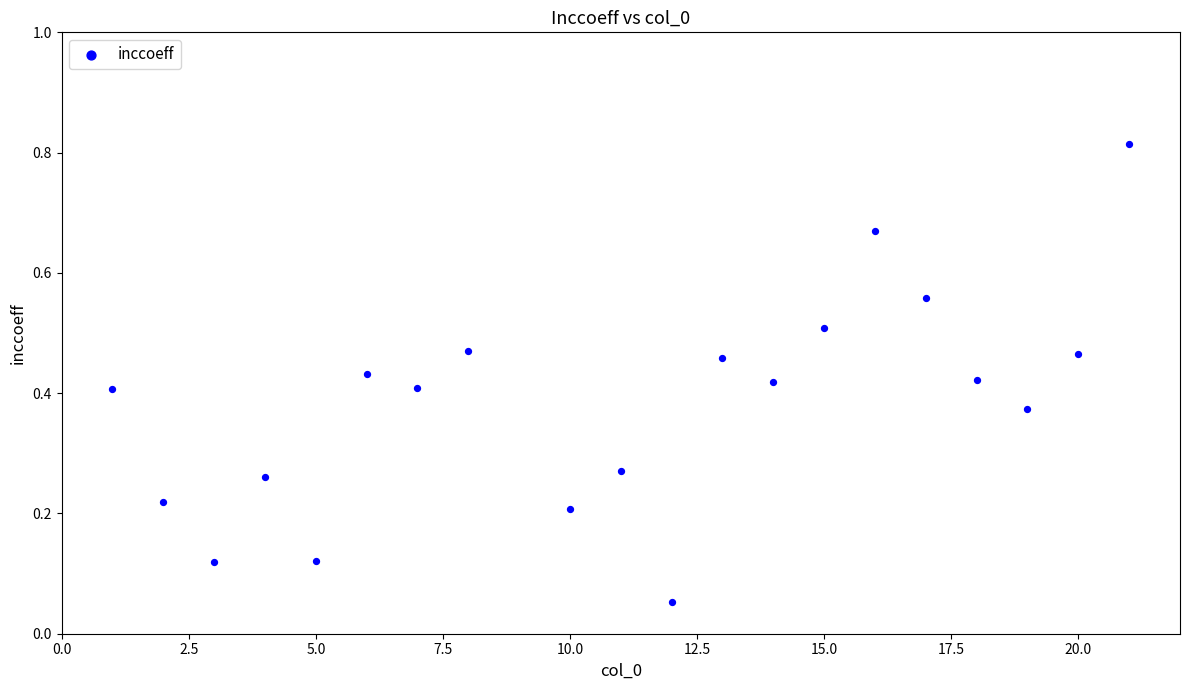

What is the range of X values (max minus min)?

20.0